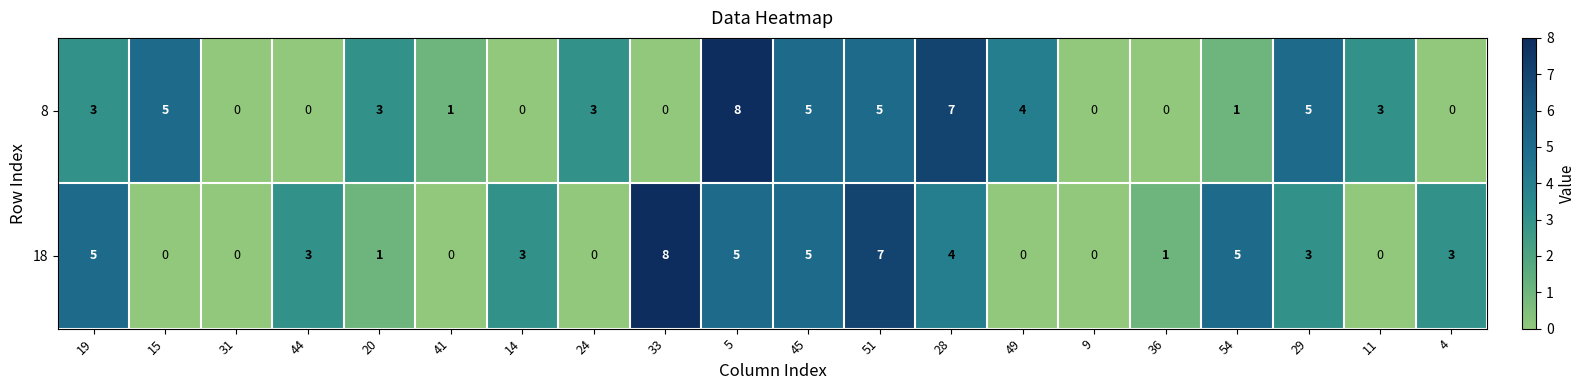

What is the sum of all 8 values?

53